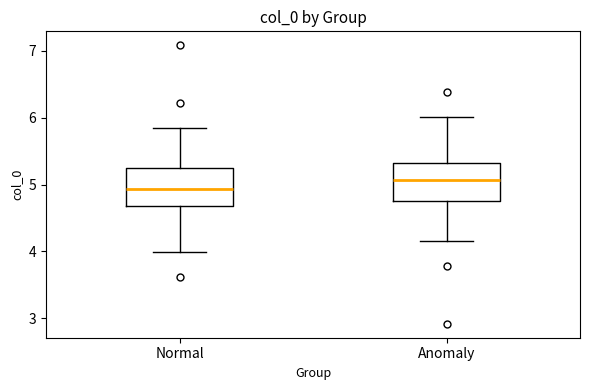

Reading left to right, read every box against the y-axis: the position of its median line, the range the box covers, and the ends of its whiskers. The values are not printed on the chart, so give them approximately, as read against the axis.

Normal: median 4.9, box 4.7 to 5.2, whiskers 4.0 to 5.8
Anomaly: median 5.1, box 4.8 to 5.3, whiskers 4.2 to 6.0